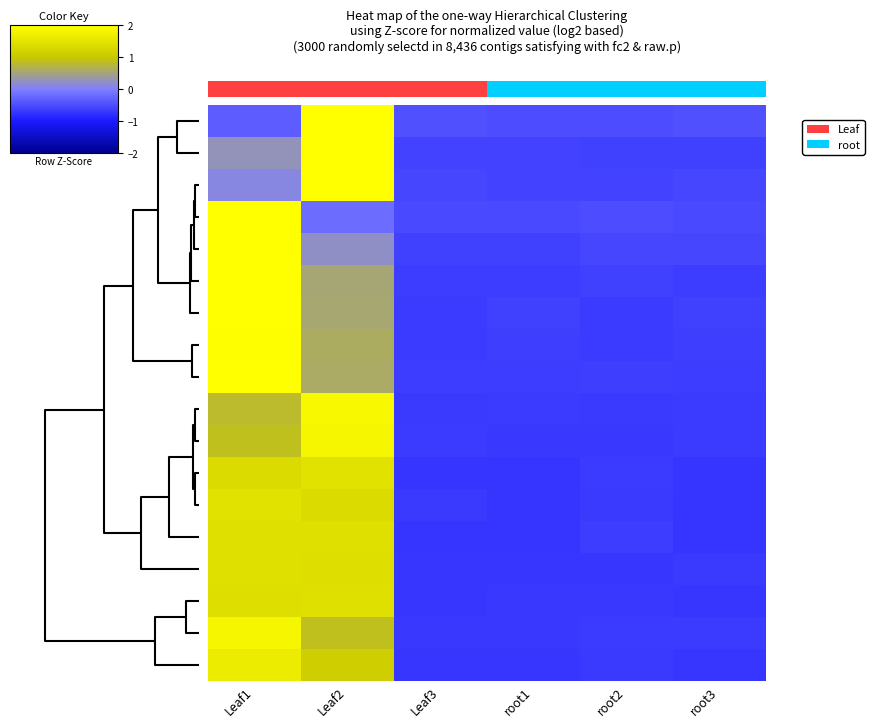

What is the difference between the highest and lowest values at Leaf2?

2.4